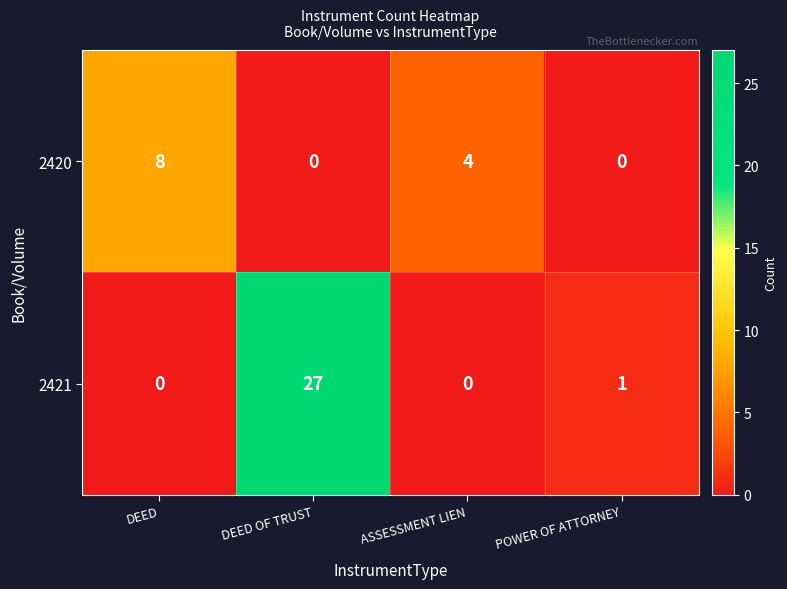

At DEED OF TRUST, list the series in order from largest to smallest.

2421, 2420